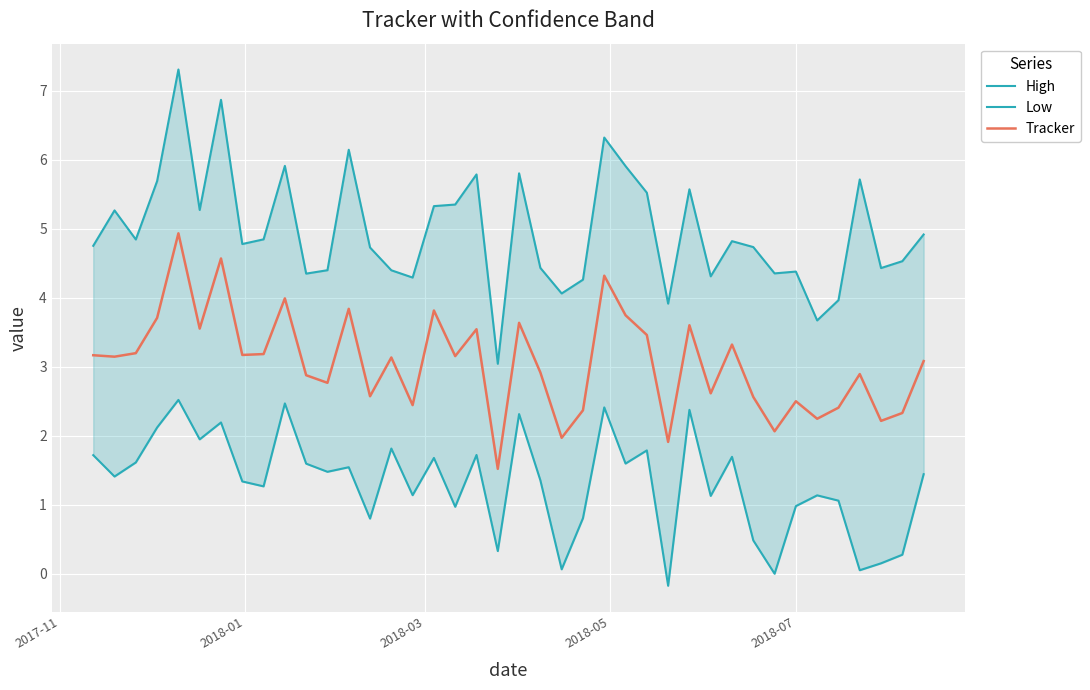

What is the maximum value for Tracker?

4.9